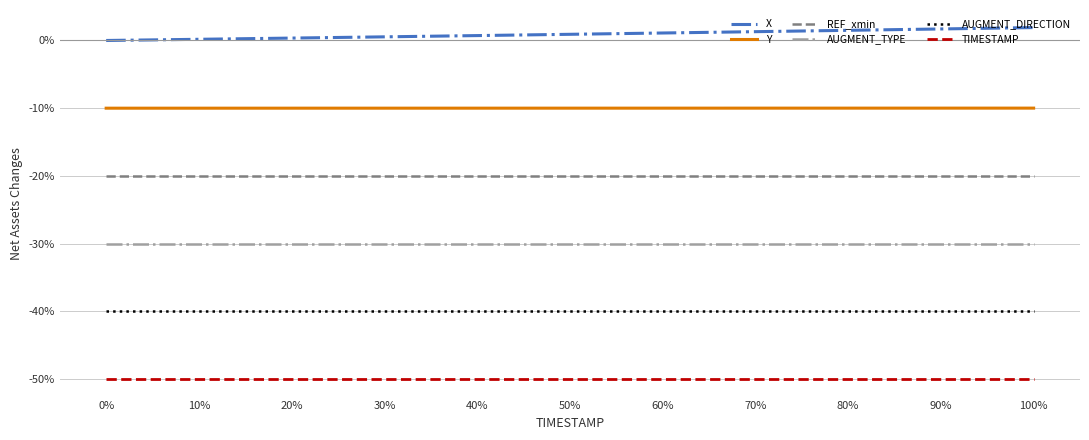

What position from the right is 30%?

8